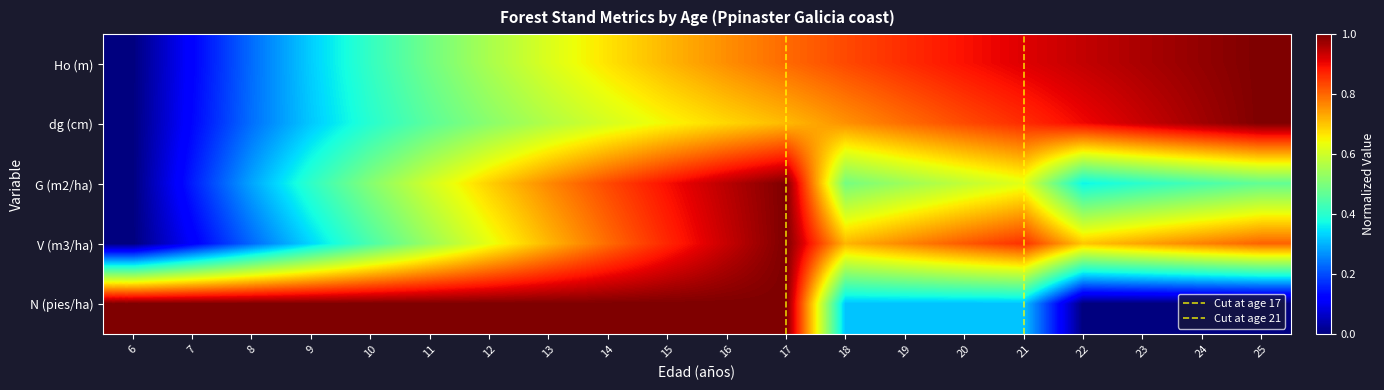

Is the value of Ho (m) at 12 greater than the value of G (m2/ha) at 16?

No